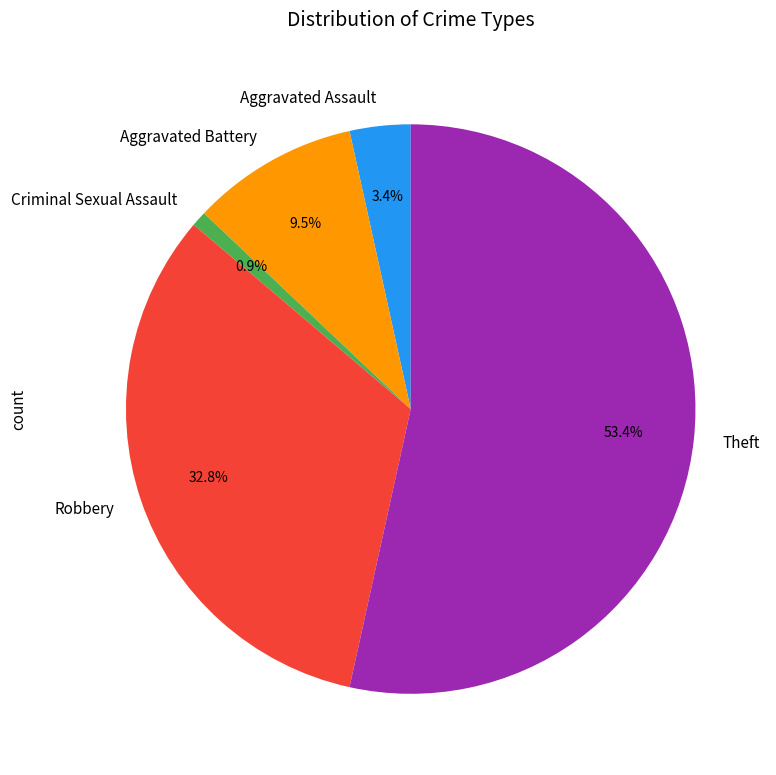

What is the largest slice in the pie chart?

Theft